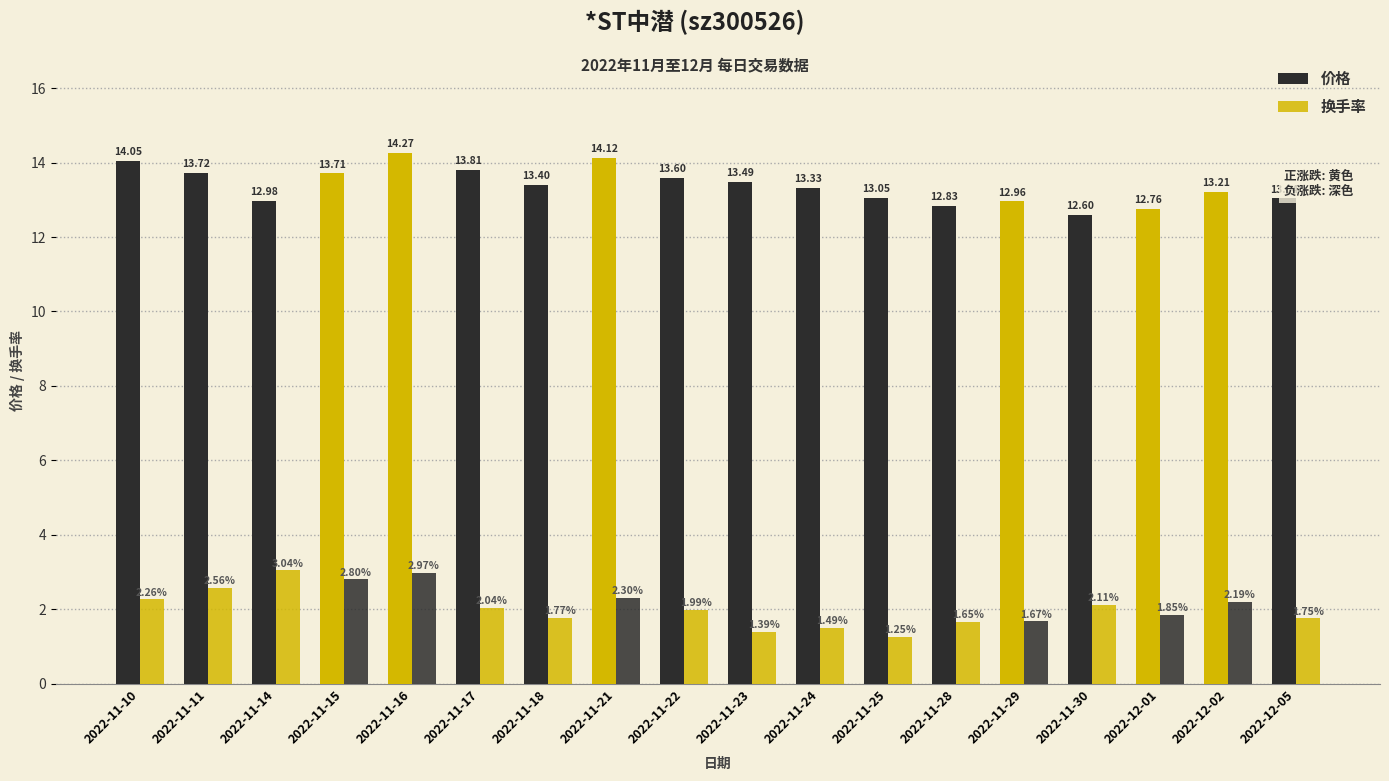

List the labels in order of 价格 value, smallest first.

2022-11-30, 2022-12-01, 2022-11-28, 2022-11-29, 2022-11-14, 2022-12-05, 2022-11-25, 2022-12-02, 2022-11-24, 2022-11-18, 2022-11-23, 2022-11-22, 2022-11-15, 2022-11-11, 2022-11-17, 2022-11-10, 2022-11-21, 2022-11-16